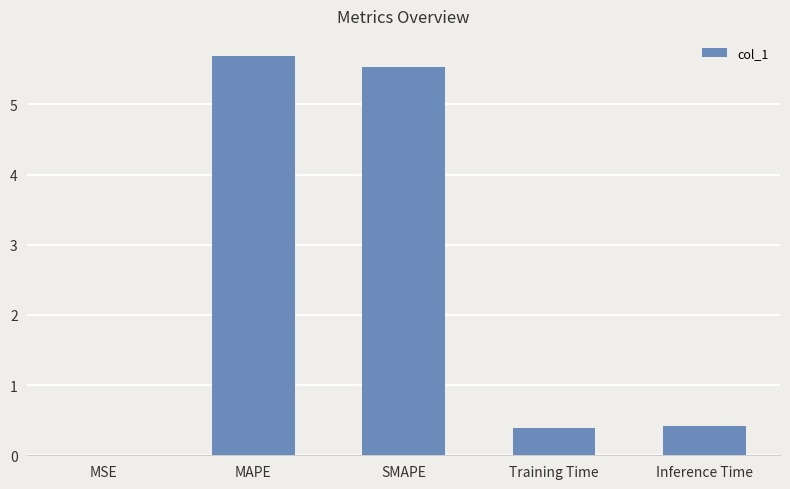

Read the value at SMAPE.

5.5